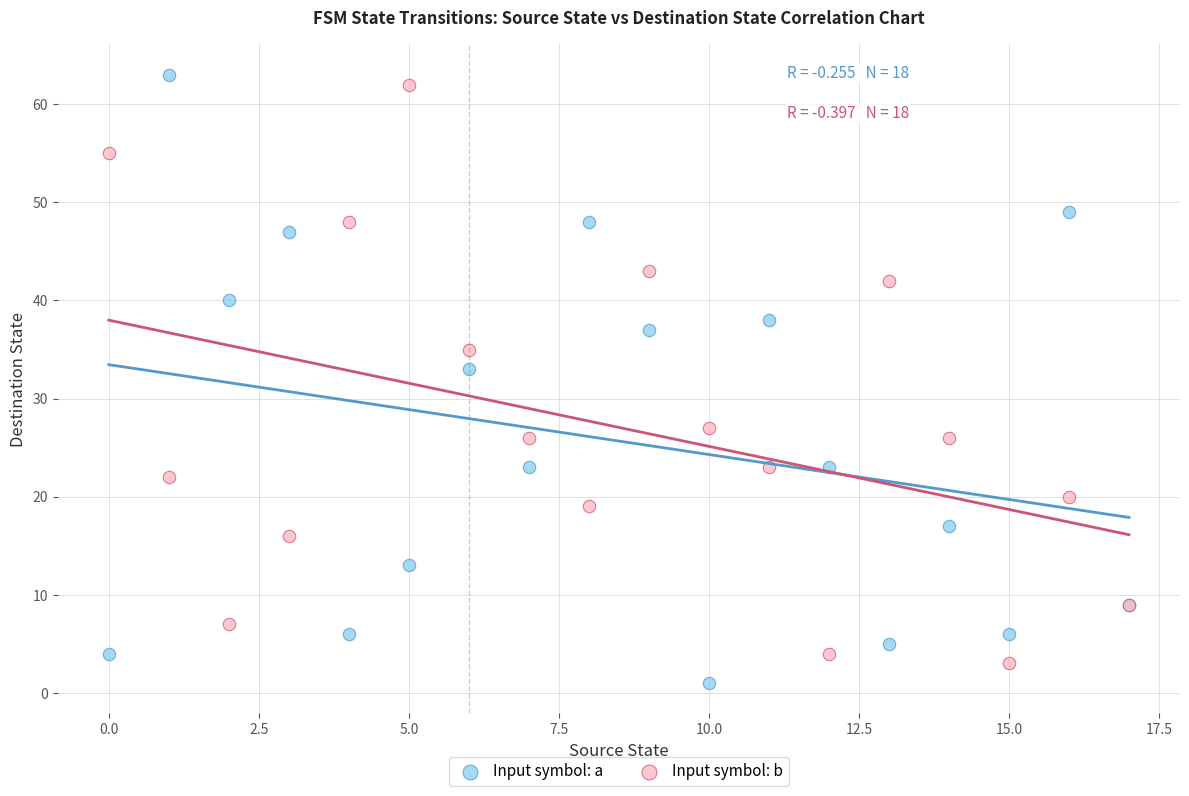

Which series reaches the maximum Y coordinate?

Input symbol: a